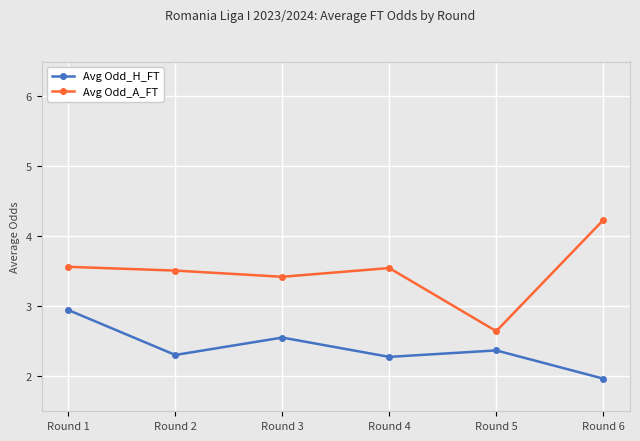

At which category is the sum across all series the highest?

Round 1